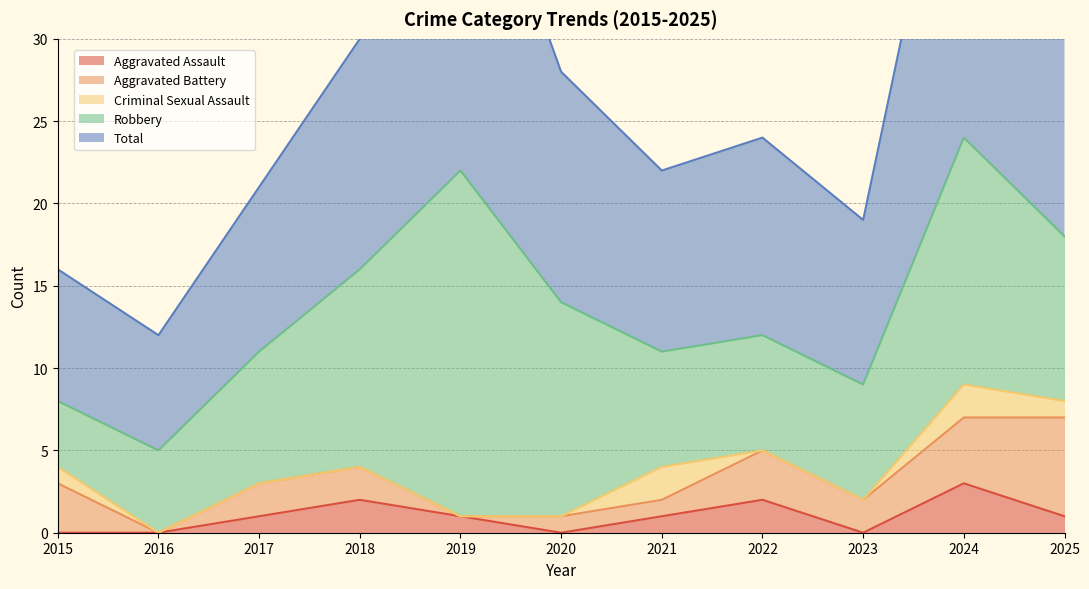

How many distinct data groups are displayed?

5